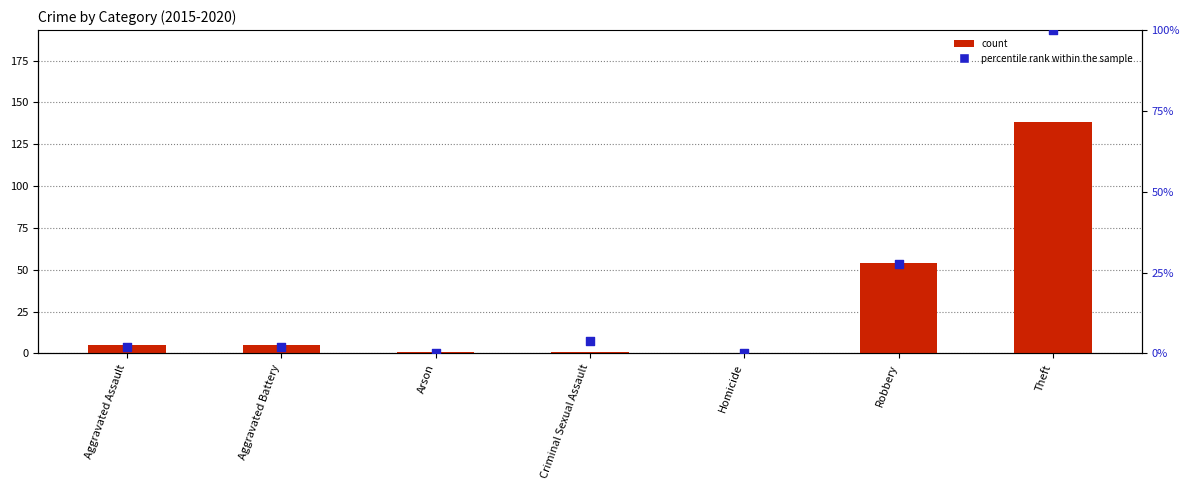

Which series contains the lowest Y value?

count